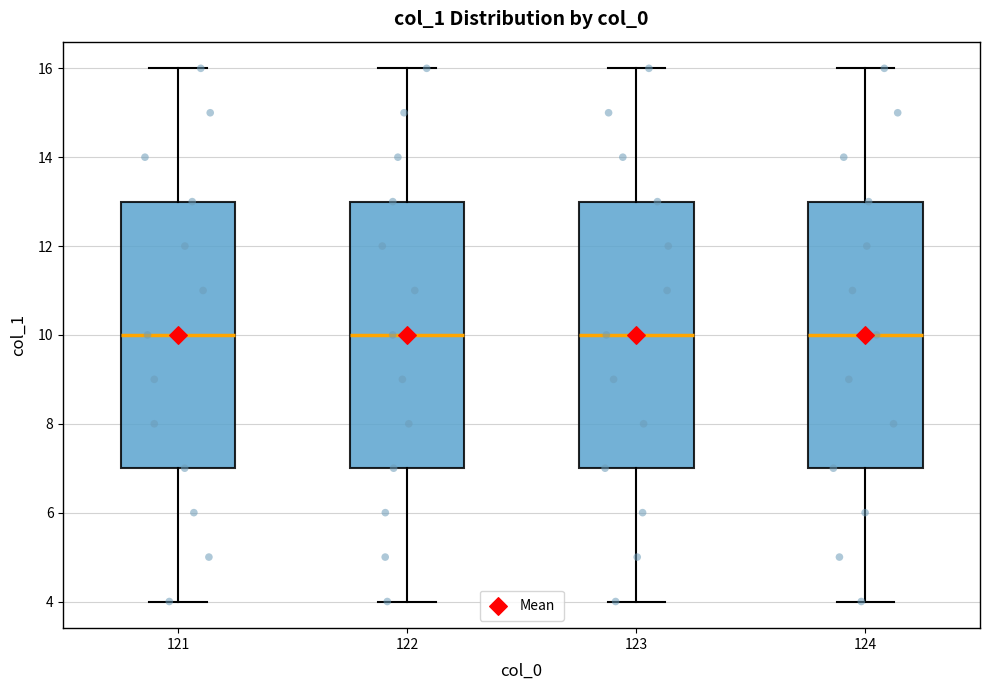

Reading left to right, transcribe this box plot: for each box, give where its median line is, the range the box spans, and where its two whiskers end, as read against the y-axis. The values are not printed on the chart, so give them approximately, as read against the axis.

121: median 10, box 7 to 13, whiskers 4 to 16
122: median 10, box 7 to 13, whiskers 4 to 16
123: median 10, box 7 to 13, whiskers 4 to 16
124: median 10, box 7 to 13, whiskers 4 to 16